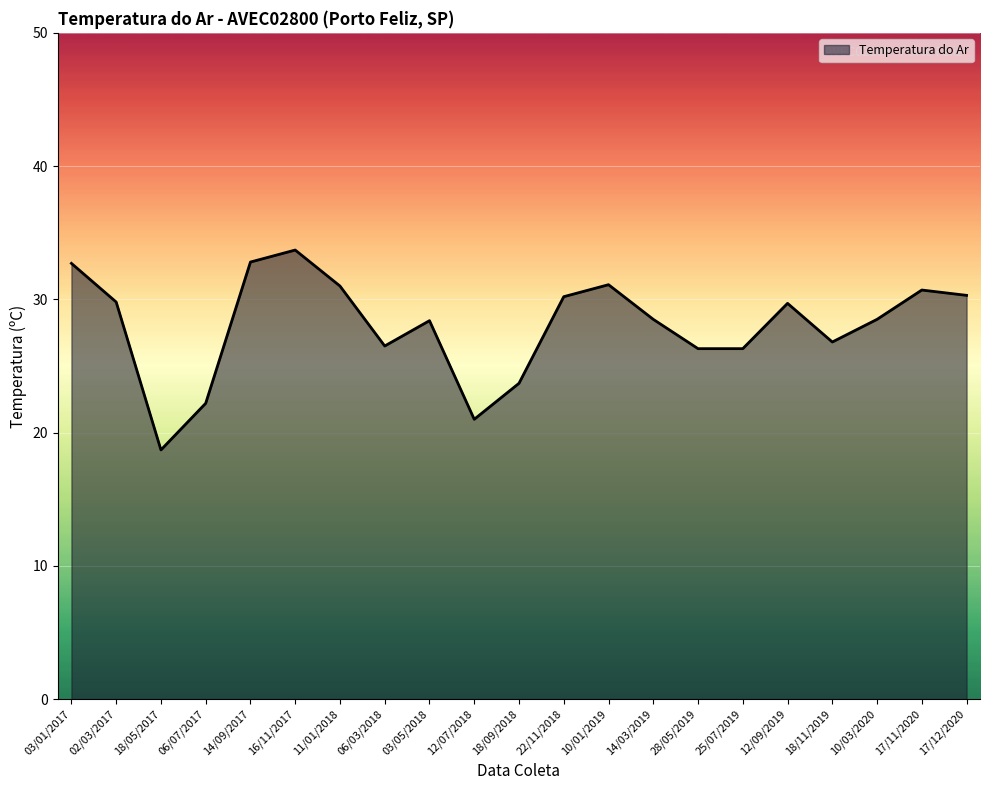

What is the difference between the values at 03/05/2018 and 17/11/2020?

2.3